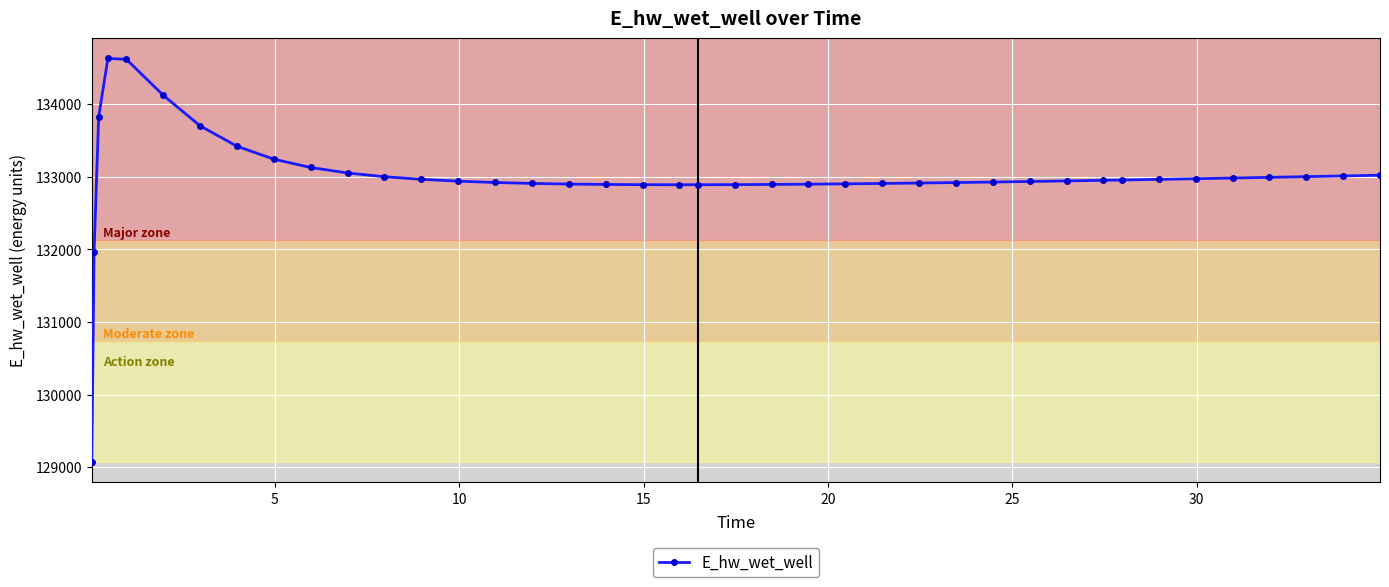

Does the chart display data point markers on the line(s)?

Yes